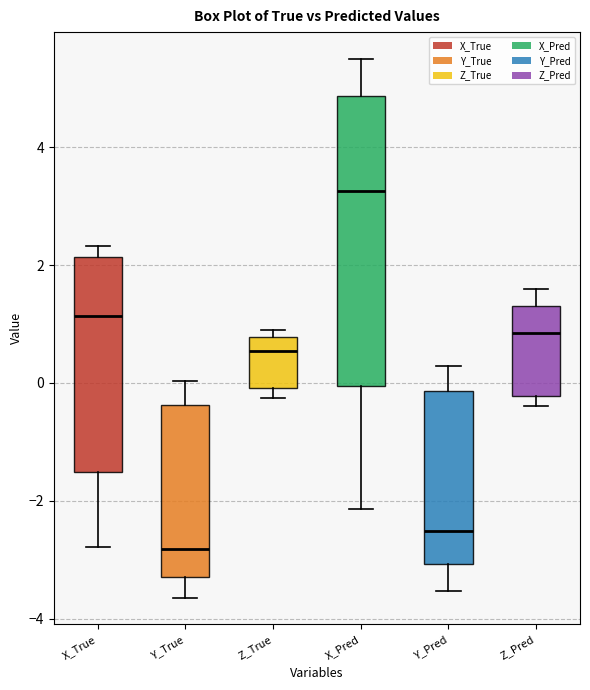

Where is the upper edge of the box for X_Pred on the y-axis? The values are not printed on the chart, so give them approximately, as read against the axis.

4.8